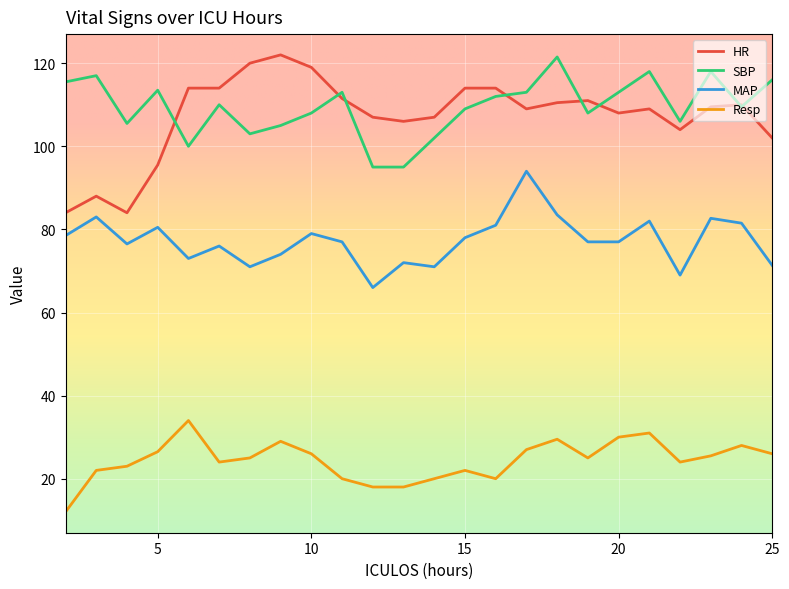

Which series has the largest range (max minus min)?

HR